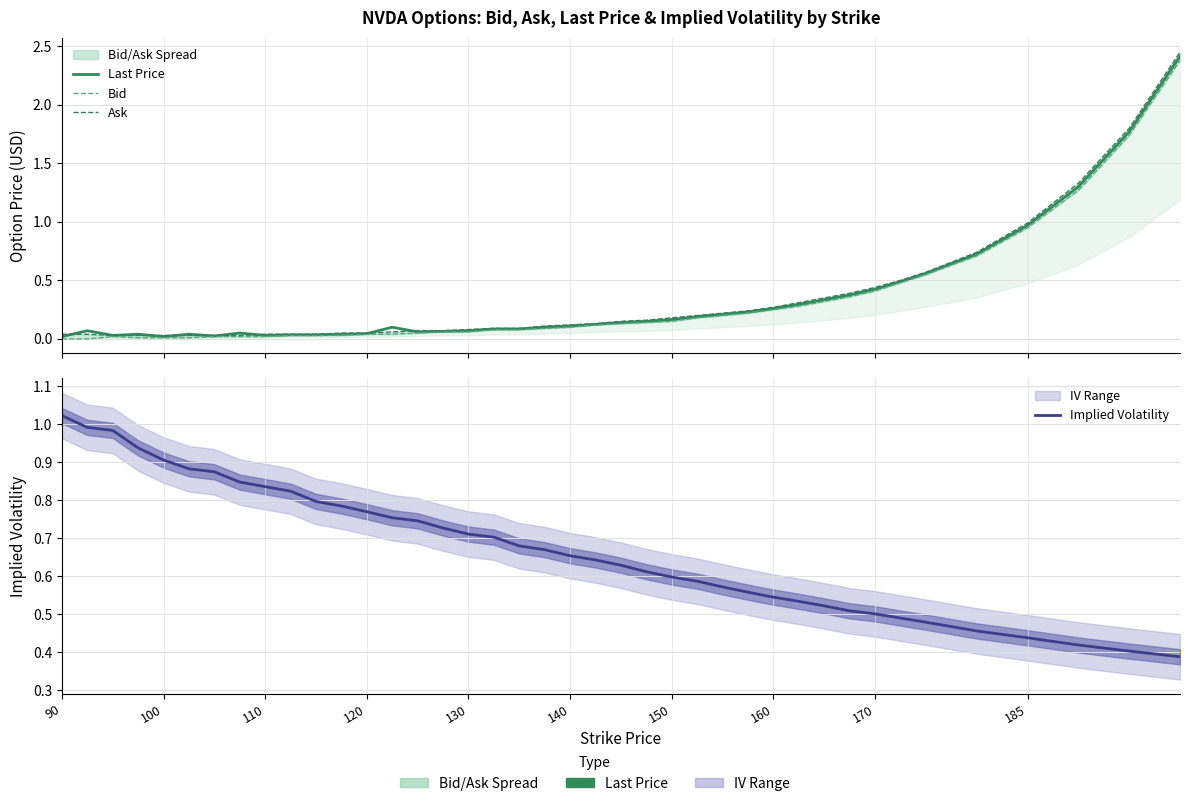

True or false: Ask and Implied Volatility intersect in this chart.

True